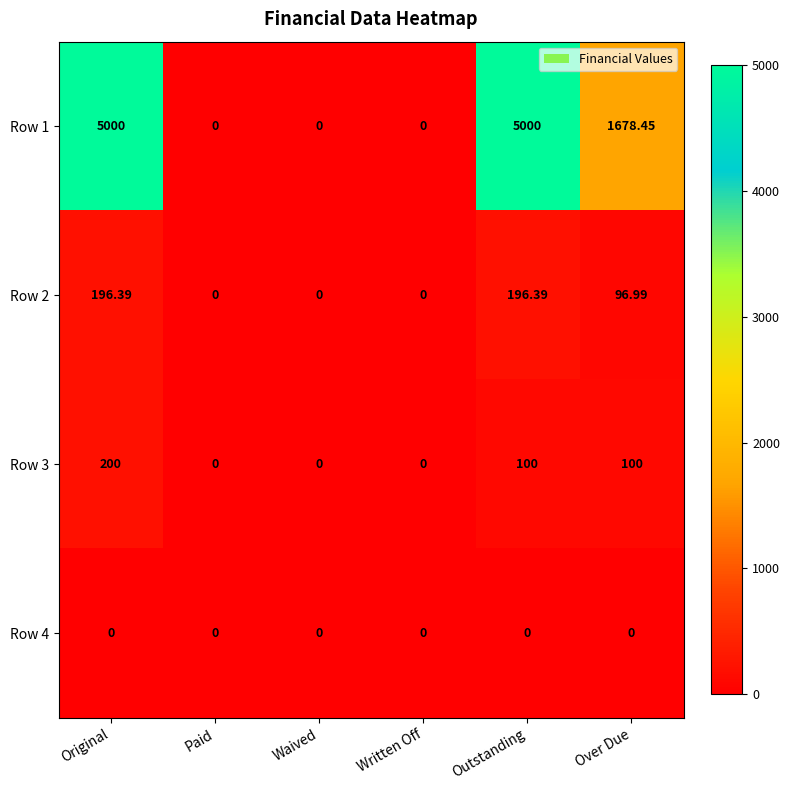

At which category is the sum across all series the highest?

Original